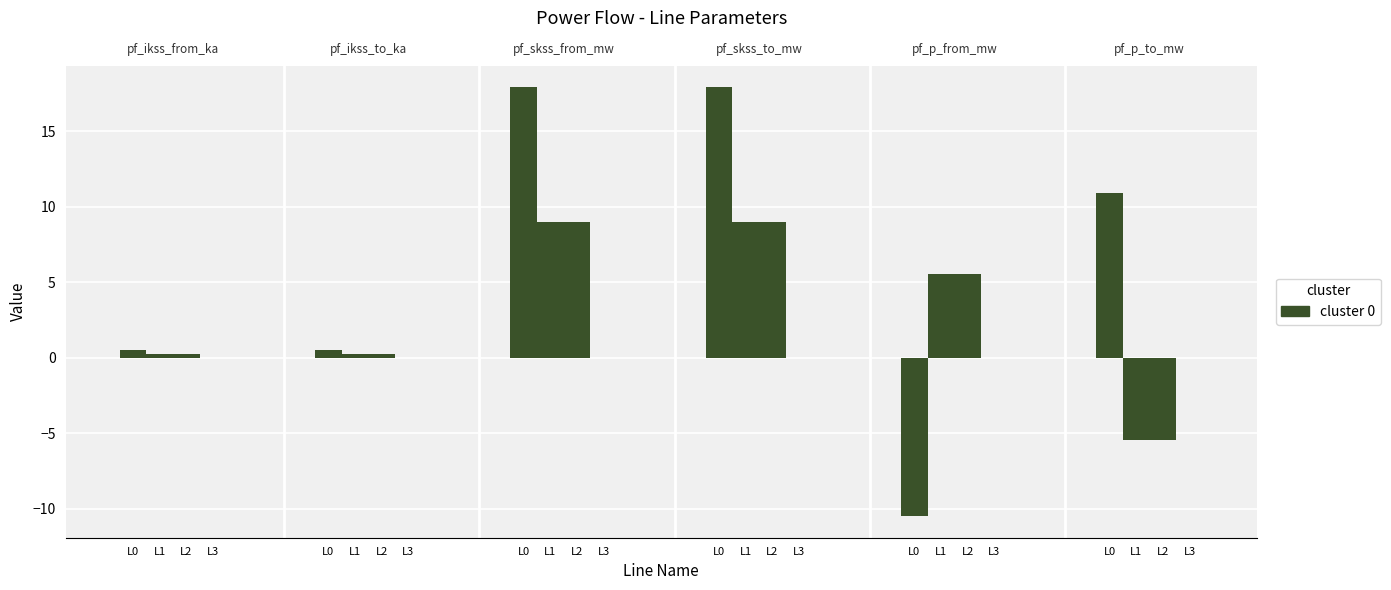

Which series has the largest total across all categories?

pf_skss_from_mw